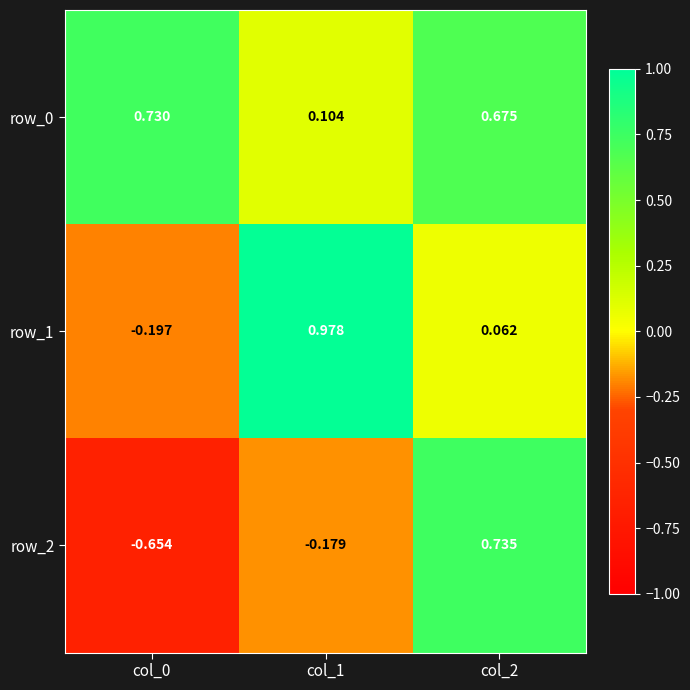

At which category does the chart reach its minimum across all series?

col_0